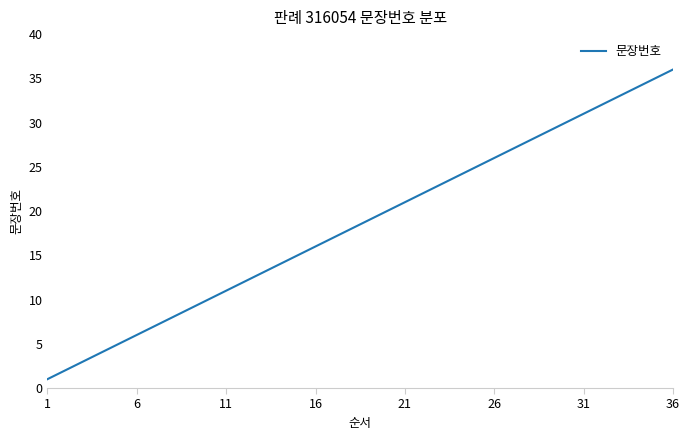

Does the chart display data point markers on the line(s)?

No